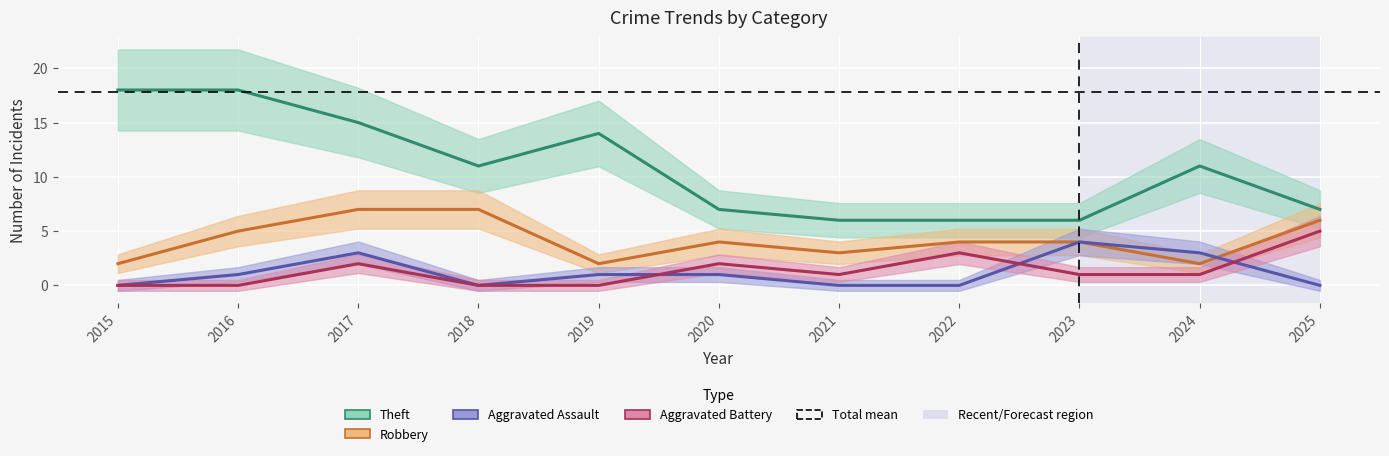

What is the value of the Robbery point at the 8th from the left?

4